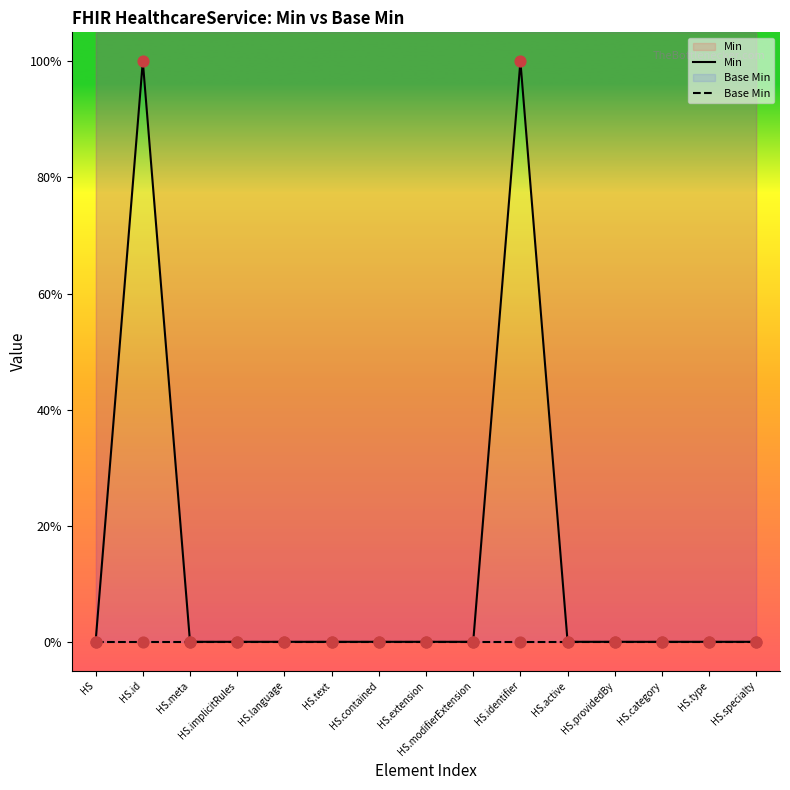

What are all the series names shown in the legend?

Min, Base Min